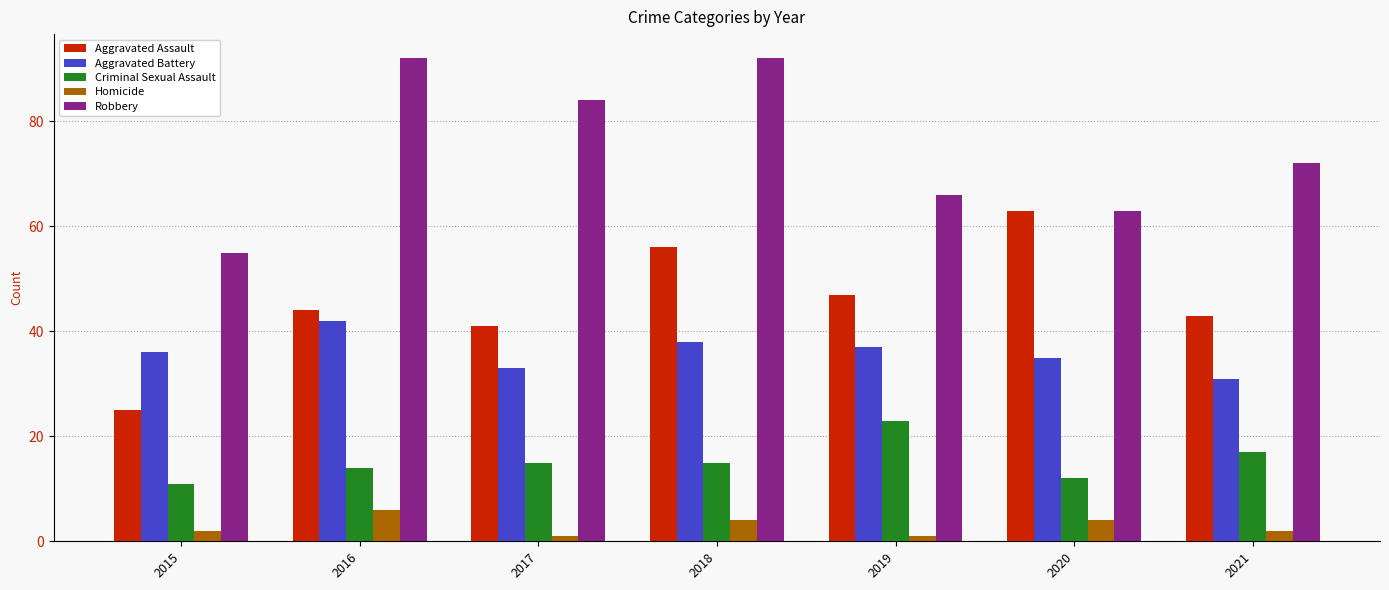

What is the sum of the Robbery values at 2015 and 2021?

127